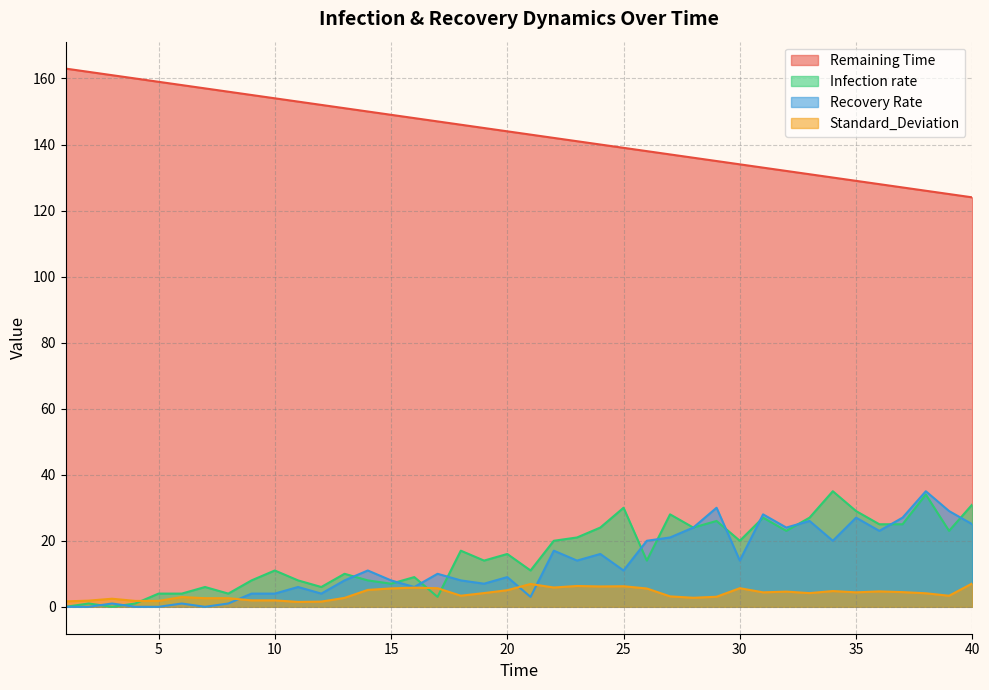

Is it true that Remaining Time equals 138.0 at 26?

True